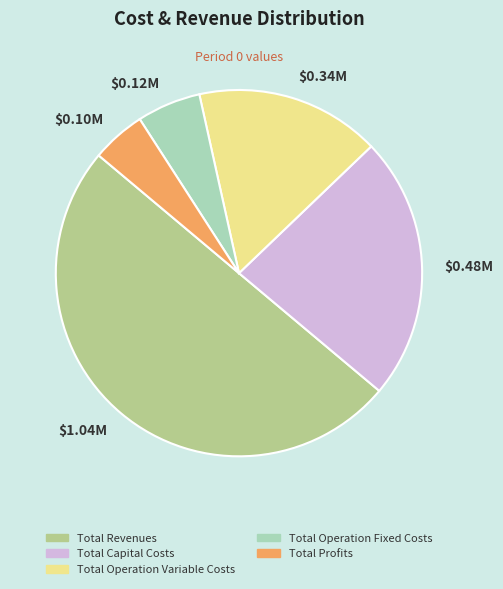

The Total Revenues slice represents 38% of the pie. True or false?

False